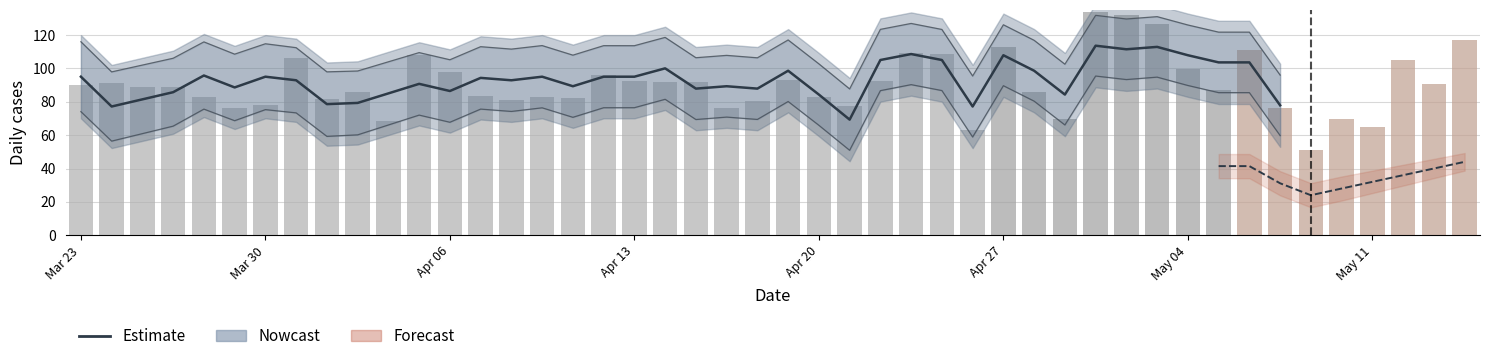

What is the difference between the second highest and minimum values?

43.6